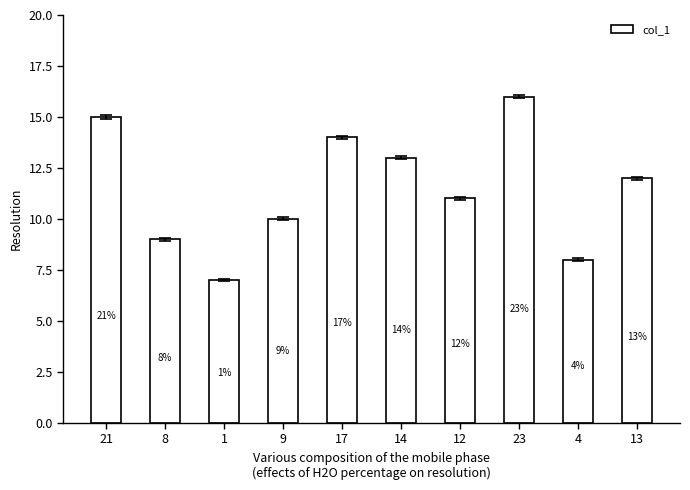

What is the difference between the maximum and minimum values?

9